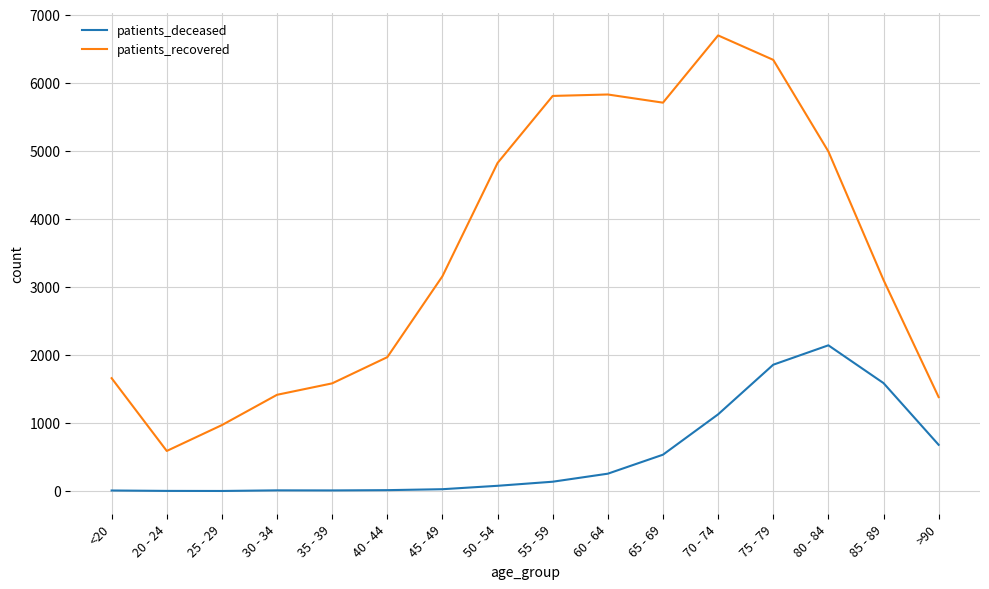

At which category is the sum across all series the highest?

75 - 79